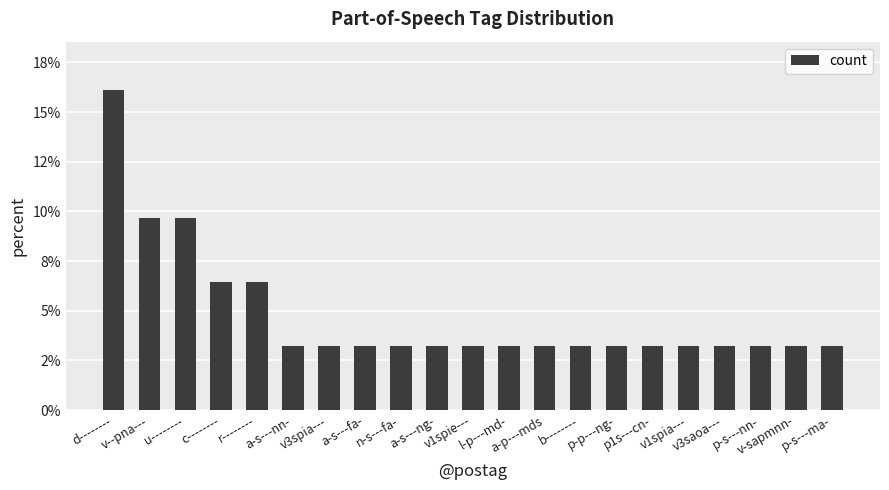

Does the chart contain any negative values?

No